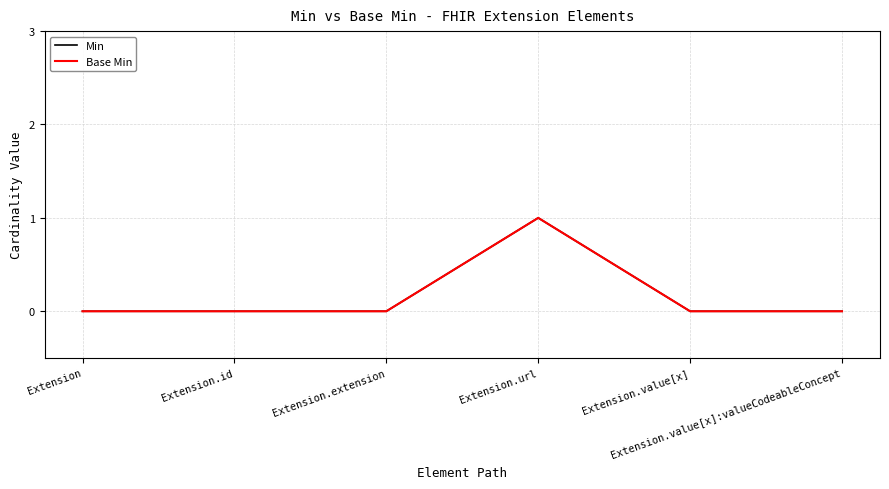

What is the label of the 6th point from the right?

Extension